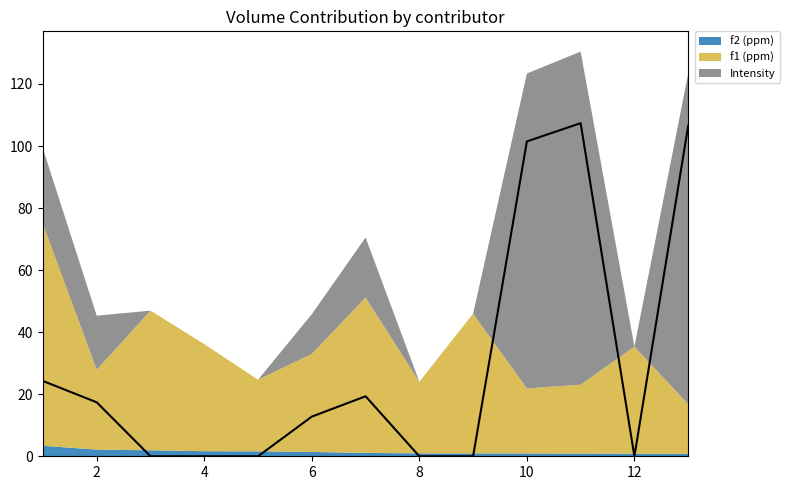

Which series has the largest total across all categories?

f1 (ppm)